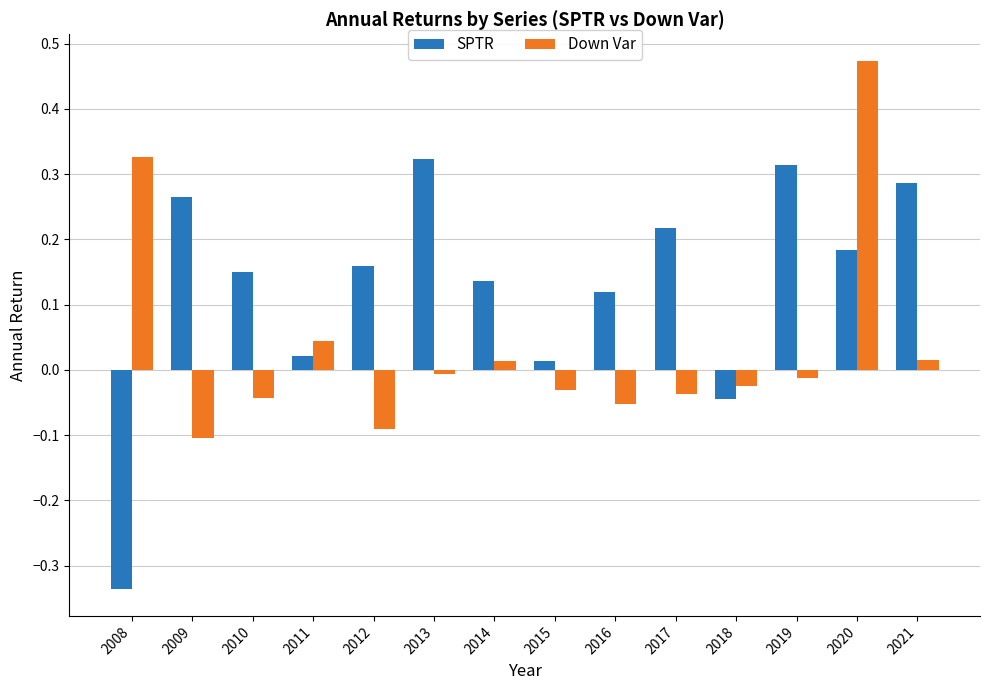

Which category has the highest value in the Down Var series?

2020